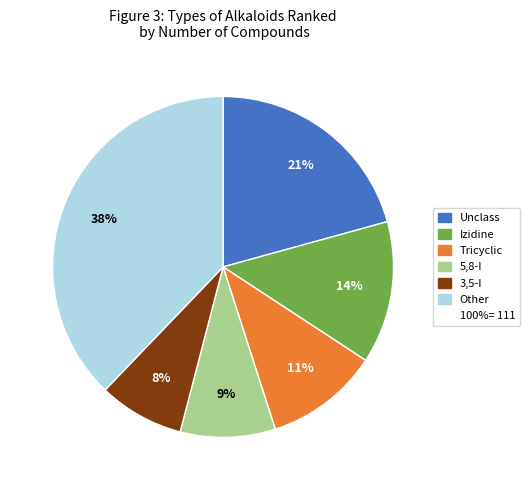

To the nearest percent, what is the difference between the largest and smallest slice percentages?

30%